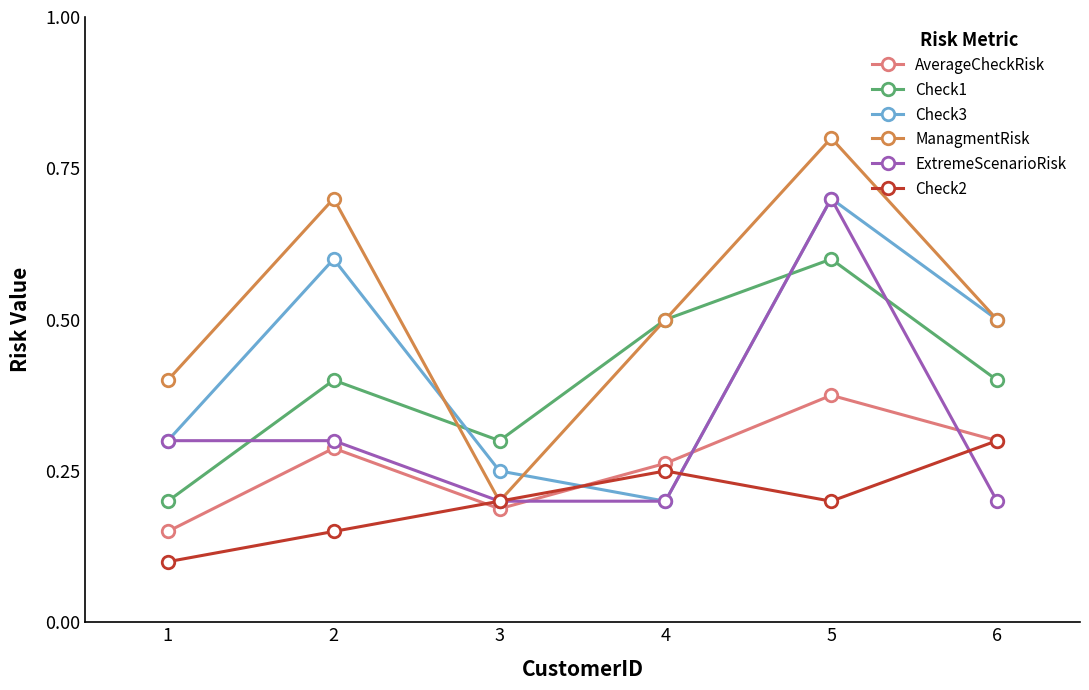

True or false: Check2 and ExtremeScenarioRisk intersect in this chart.

True